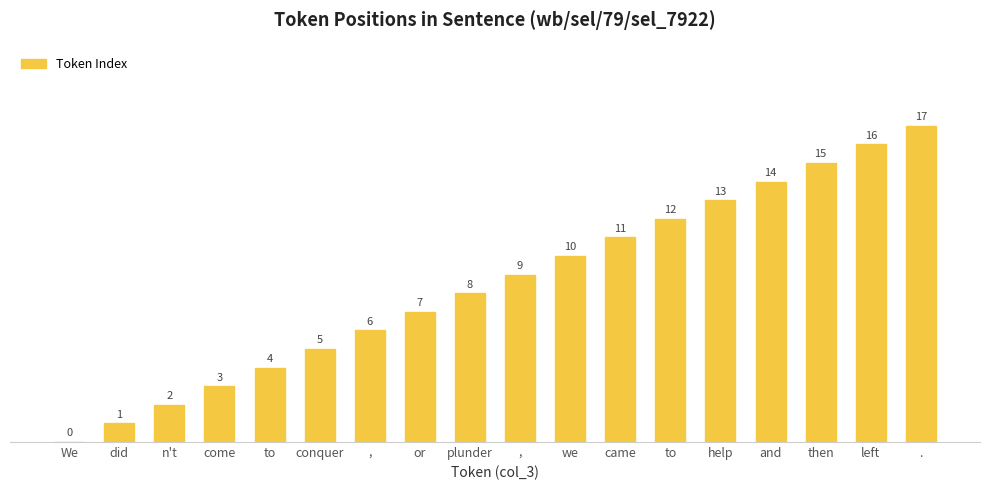

What is the change in value from came to left?

+5